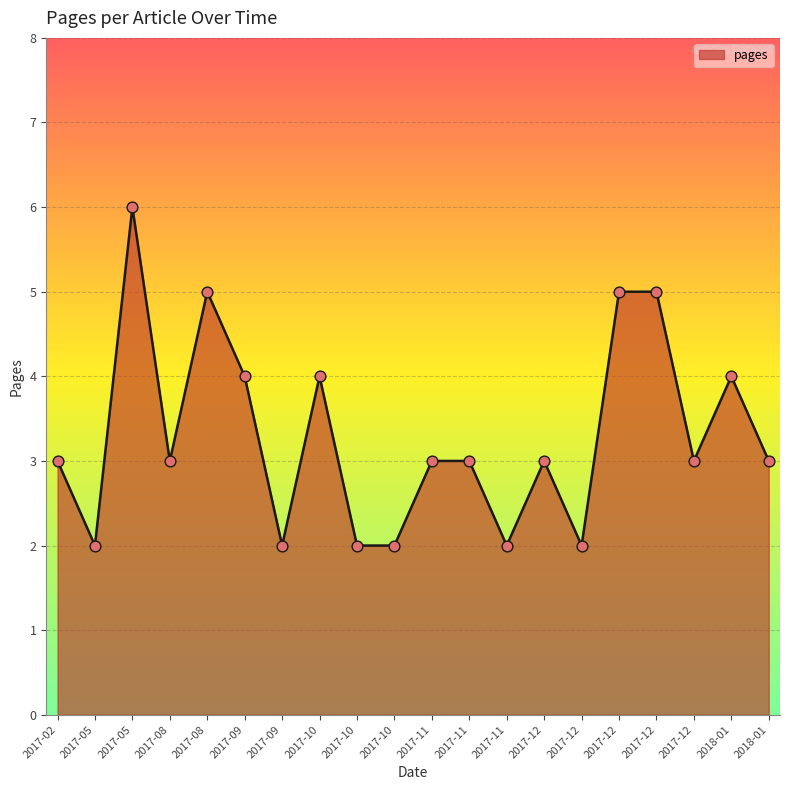

How many lines are shown in the chart?

1